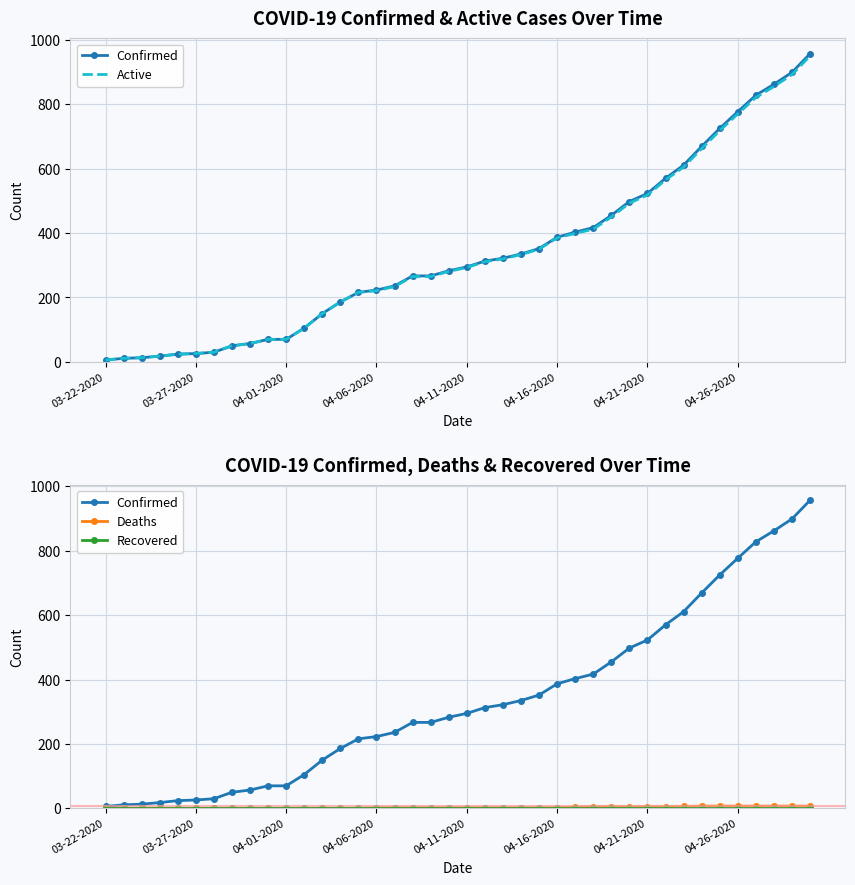

The Active series shows 8 at 04-21-2020. True or false?

False